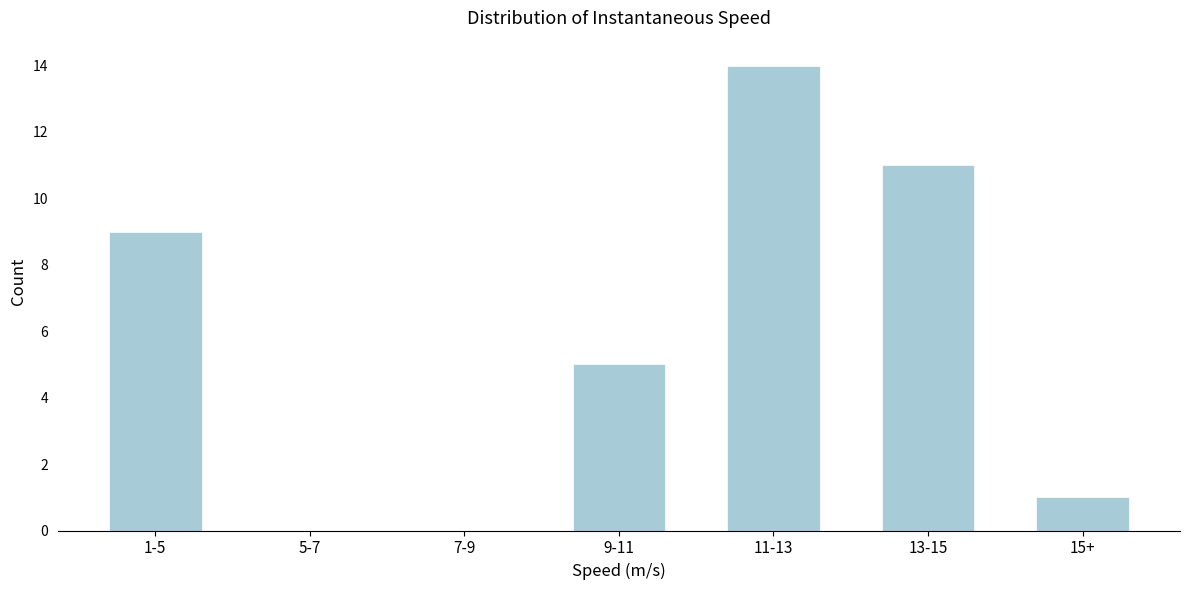

Reading right to left, list all the values displayed in this chart.

15+=1	13-15=11	11-13=14	9-11=5	7-9=0	5-7=0	1-5=9